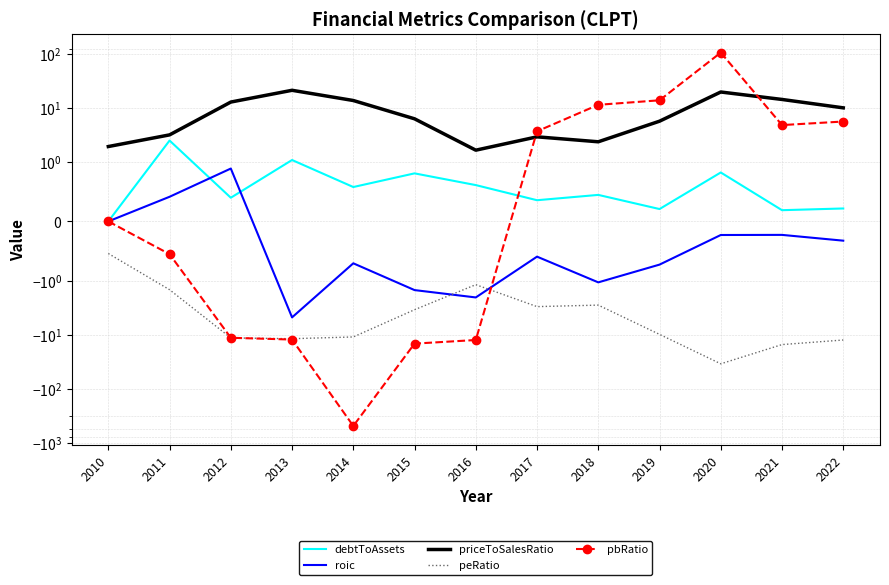

Is the value of priceToSalesRatio at 2012 greater than the value of debtToAssets at 2016?

Yes